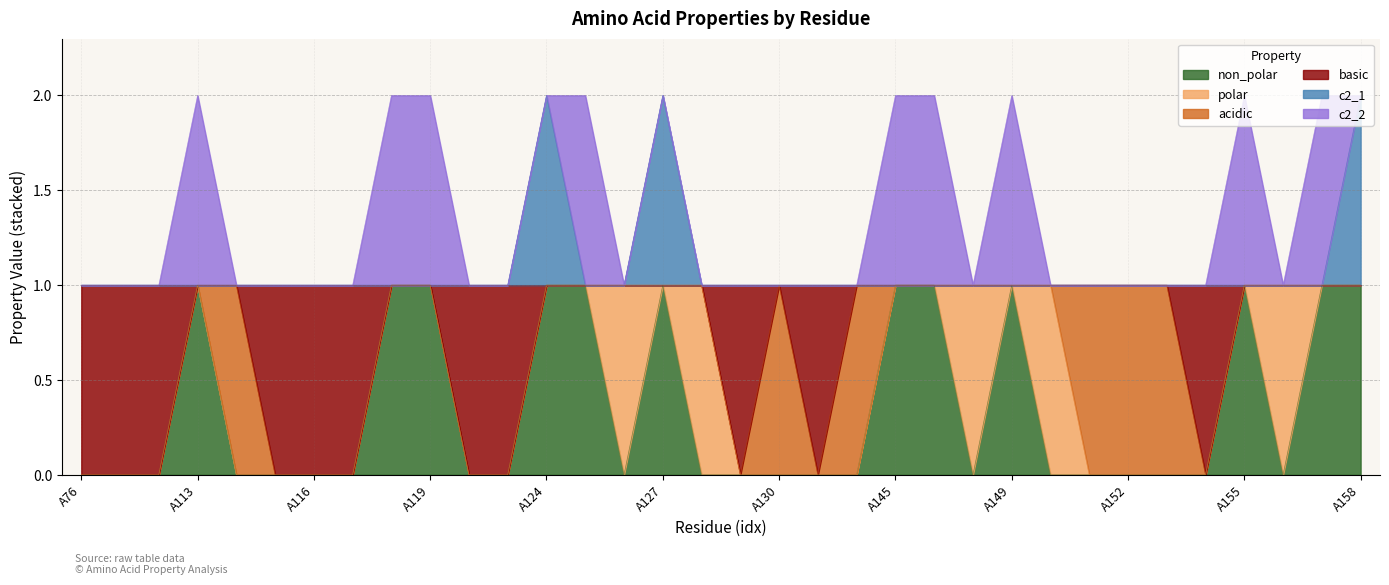

Does the chart have visible grid lines?

Yes